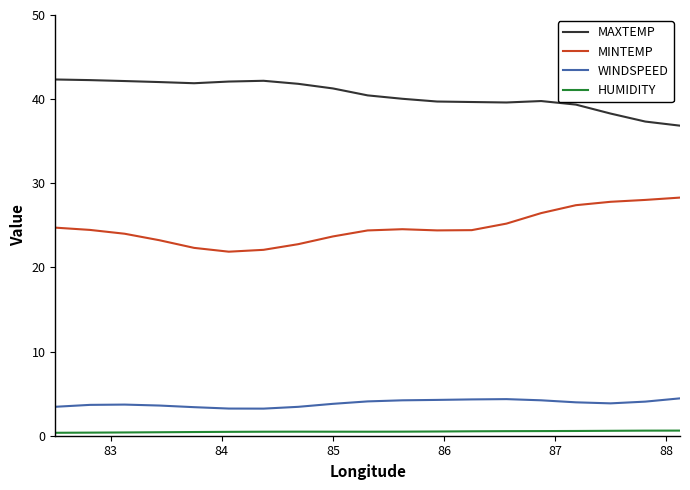

What is the maximum value shown in the chart?

42.3